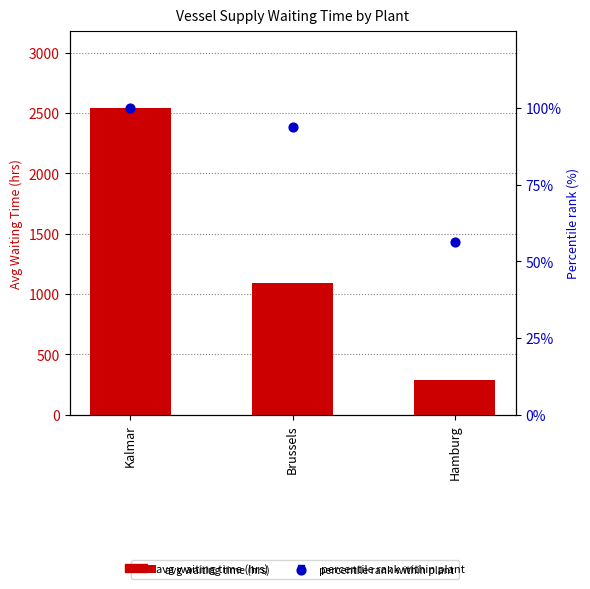

What are all the series names shown in the legend?

avg waiting time (hrs), percentile rank within plant